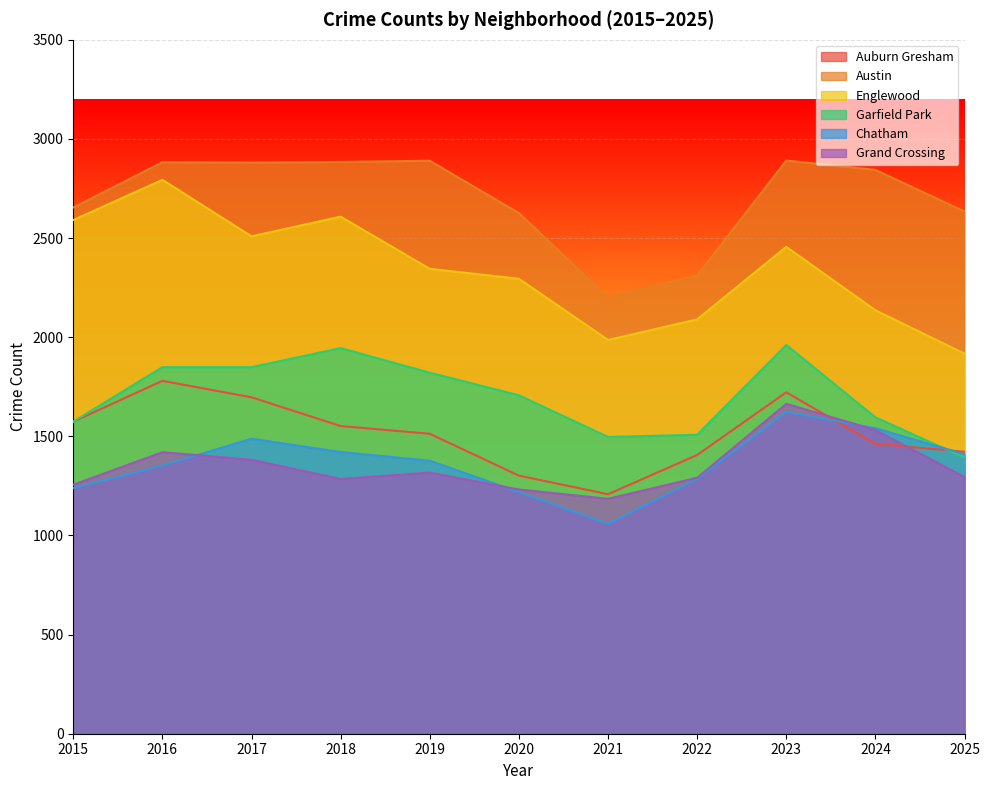

What are all the series names shown in the legend?

Auburn Gresham, Austin, Englewood, Garfield Park, Chatham, Grand Crossing